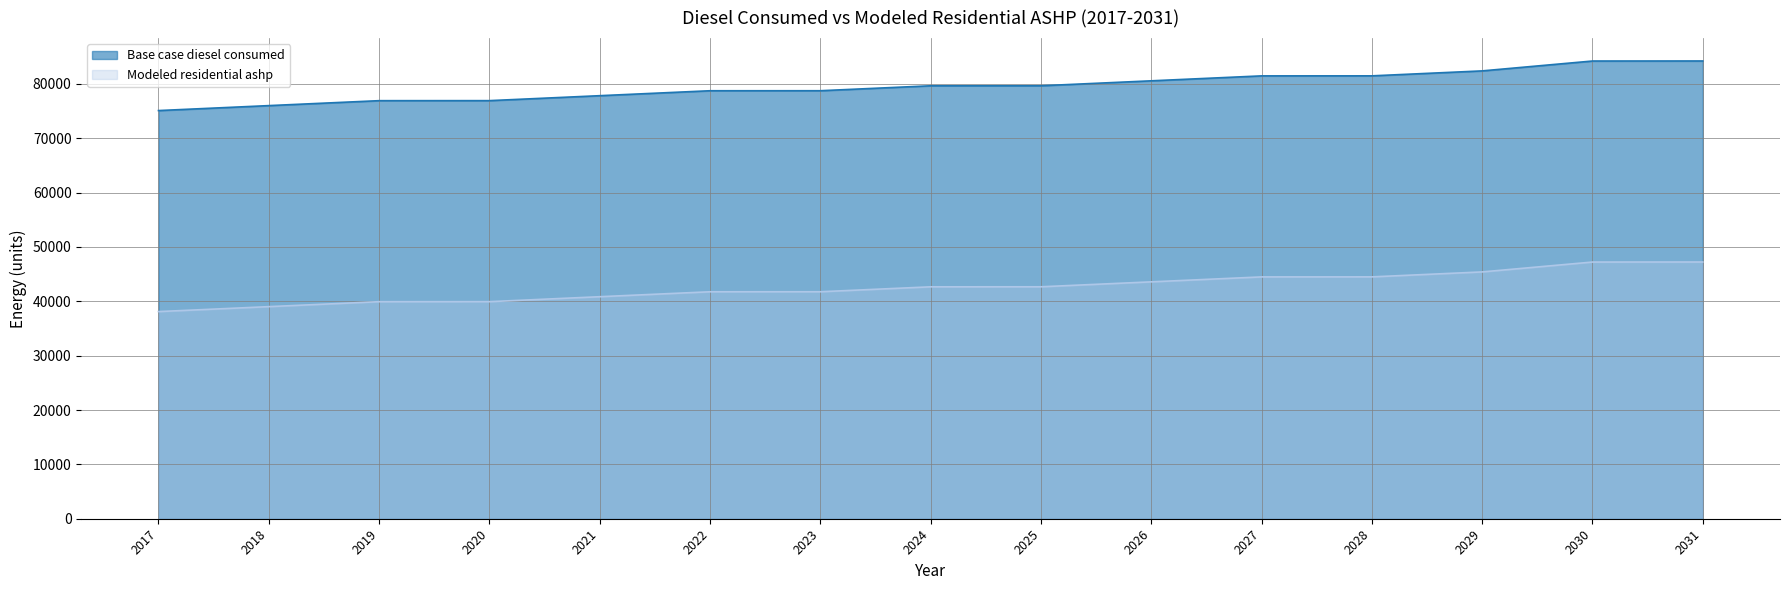

Which series changed the most between 2020 and 2025?

Base case diesel consumed